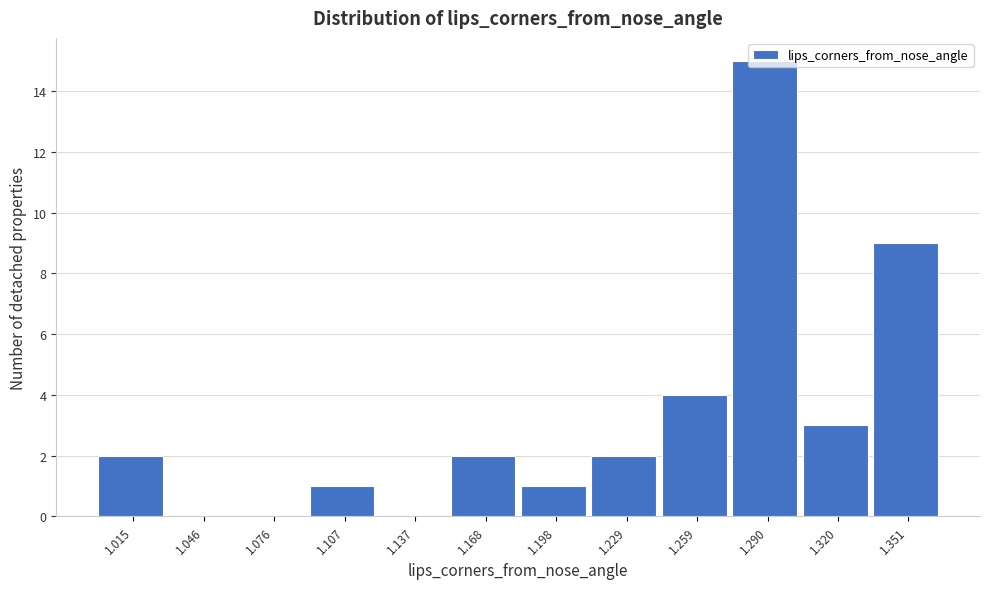

Reading left to right, list every bar in this chart as the range it spans on the x-axis followed by its height. Neither the bar edges nor the heights are printed on the chart, so give them approximately, as read against the axes.

1.000 to 1.030: 2
1.030 to 1.060: 0
1.060 to 1.090: 0
1.090 to 1.120: 1
1.120 to 1.150: 0
1.150 to 1.185: 2
1.185 to 1.215: 1
1.215 to 1.245: 2
1.245 to 1.275: 4
1.275 to 1.305: 15
1.305 to 1.335: 3
1.335 to 1.365: 9